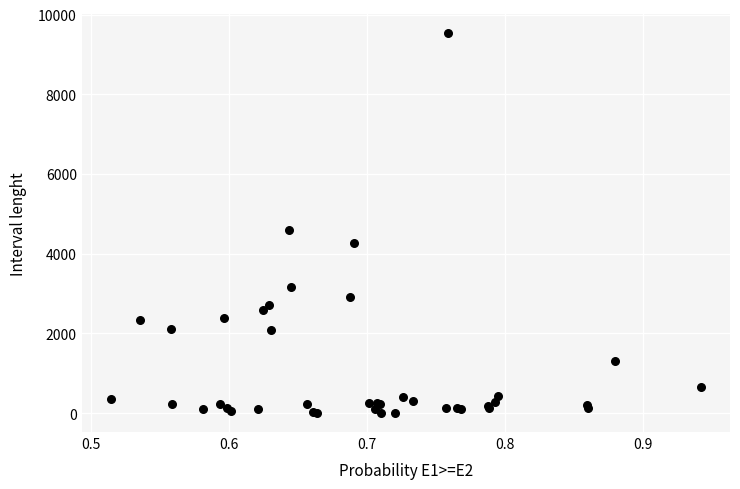

What Y value in the scatter plot is closest to 4773?

4605.0